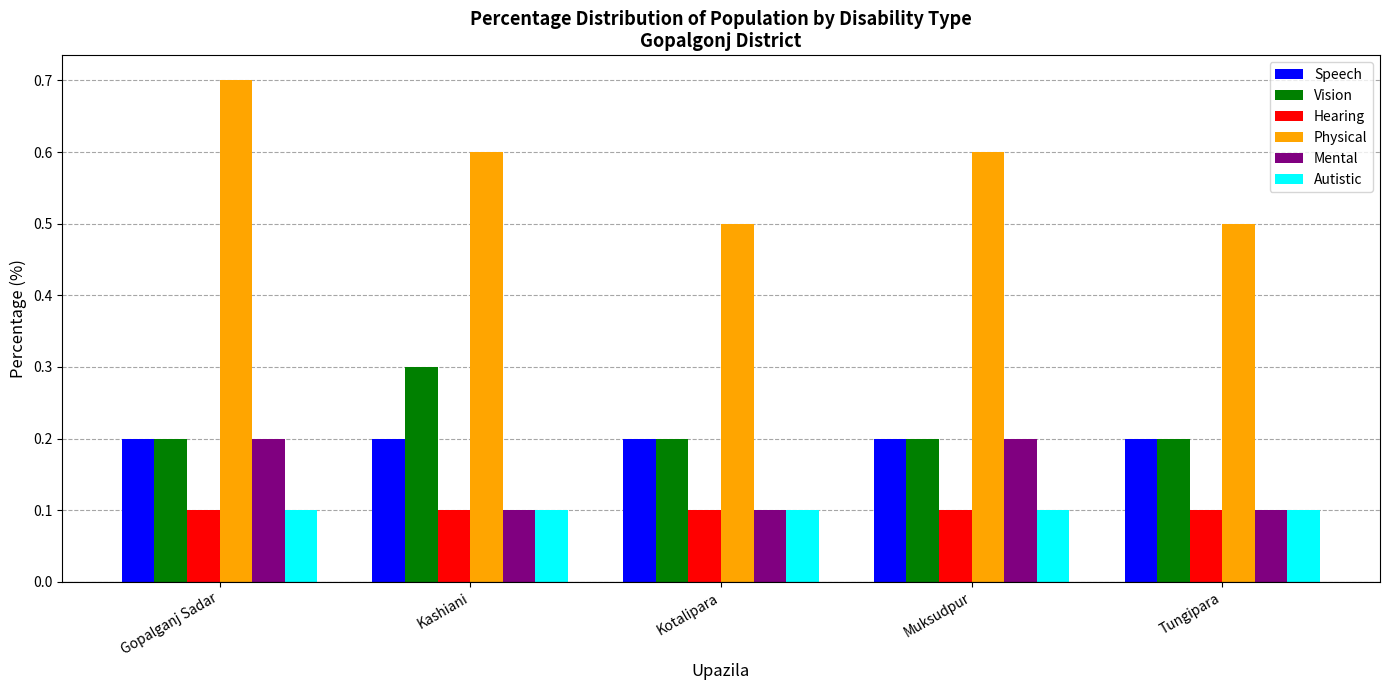

Reading left to right, transcribe all the data shown in this chart.

Speech: 0.2	0.2	0.2	0.2	0.2
Vision: 0.2	0.3	0.2	0.2	0.2
Hearing: 0.1	0.1	0.1	0.1	0.1
Physical: 0.7	0.6	0.5	0.6	0.5
Mental: 0.2	0.1	0.1	0.2	0.1
Autistic: 0.1	0.1	0.1	0.1	0.1